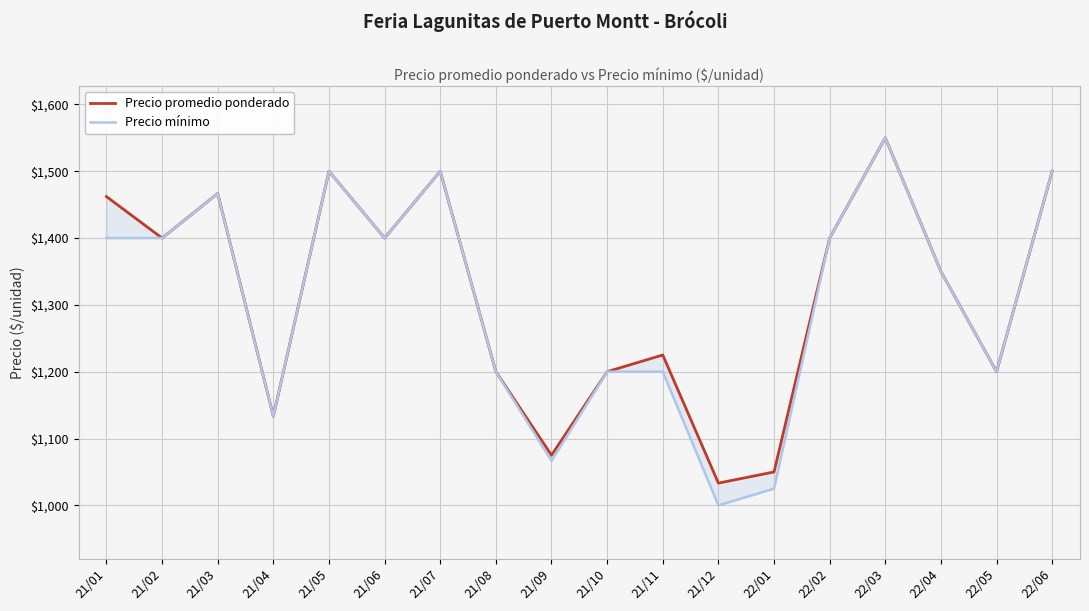

How many series are shown in this chart?

2